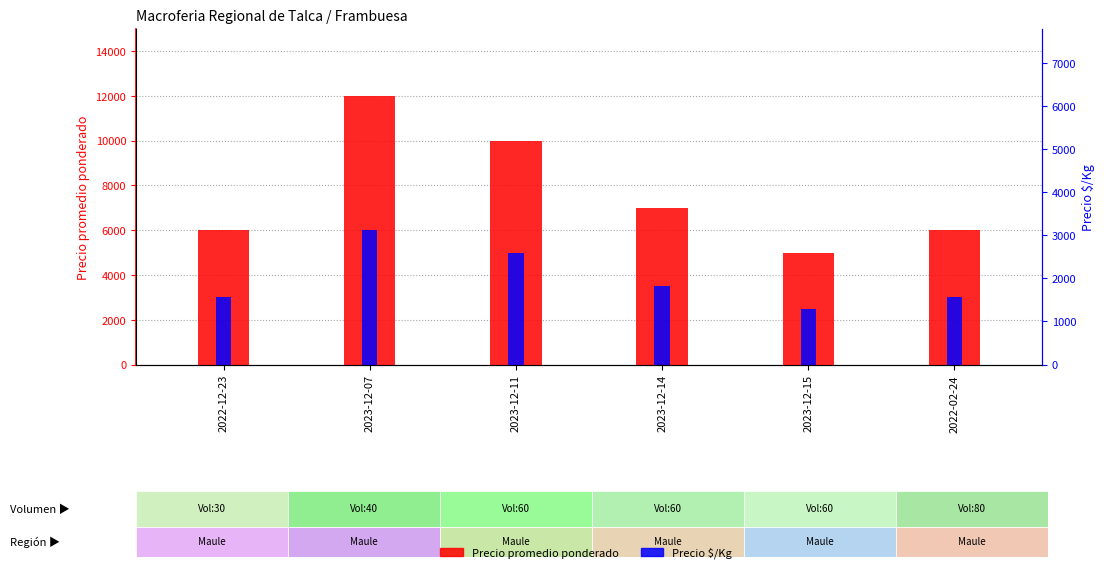

Between 2023-12-11 and 2023-12-15, which series saw the biggest shift?

Precio promedio ponderado